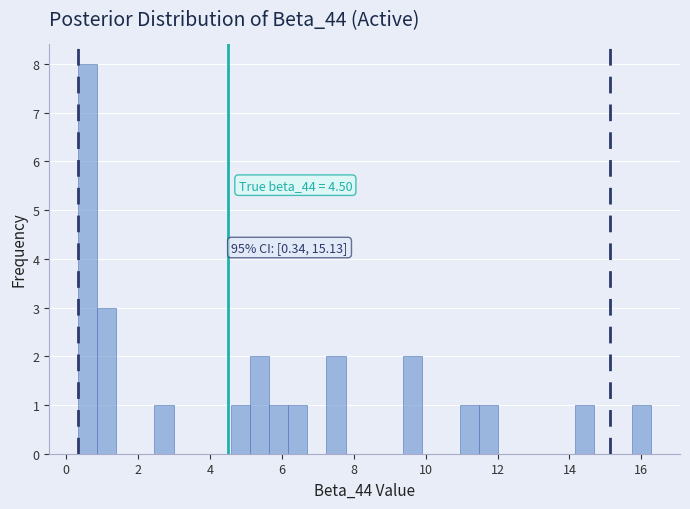

Read against the x-axis, roughly where is the centre of the tallest bar?

0.6